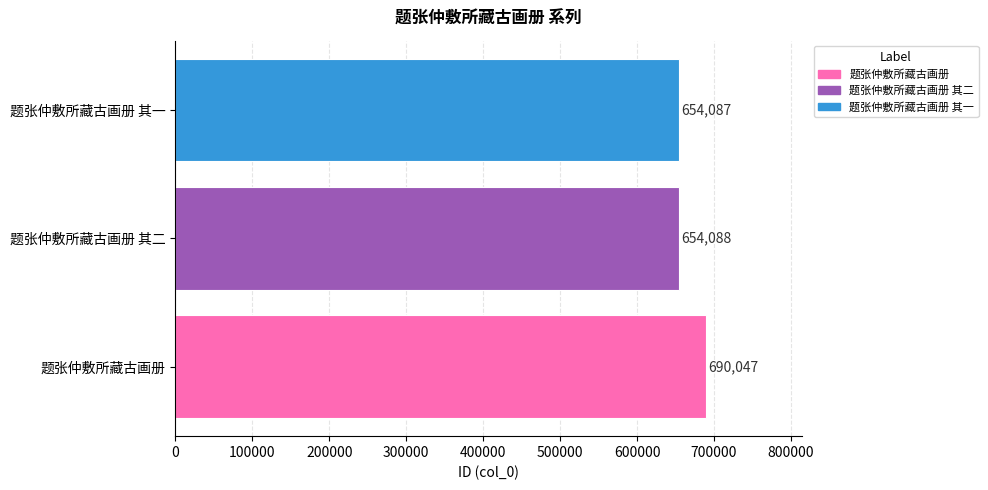

What is the greatest value displayed?

690047